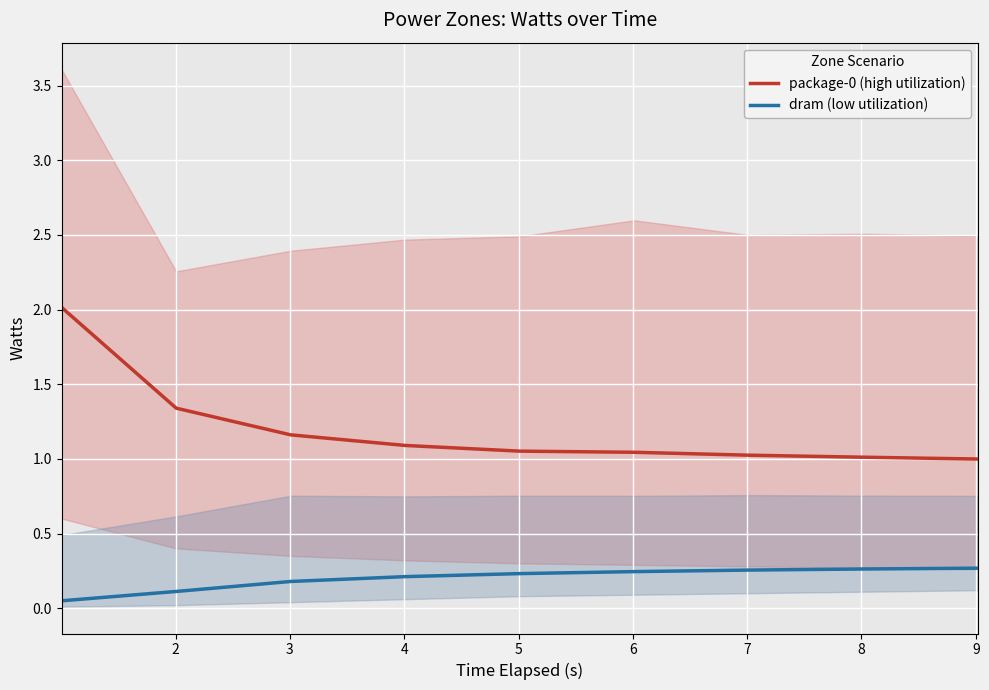

Rank the series by their average value, from highest to lowest.

package-0 (high utilization), dram (low utilization)